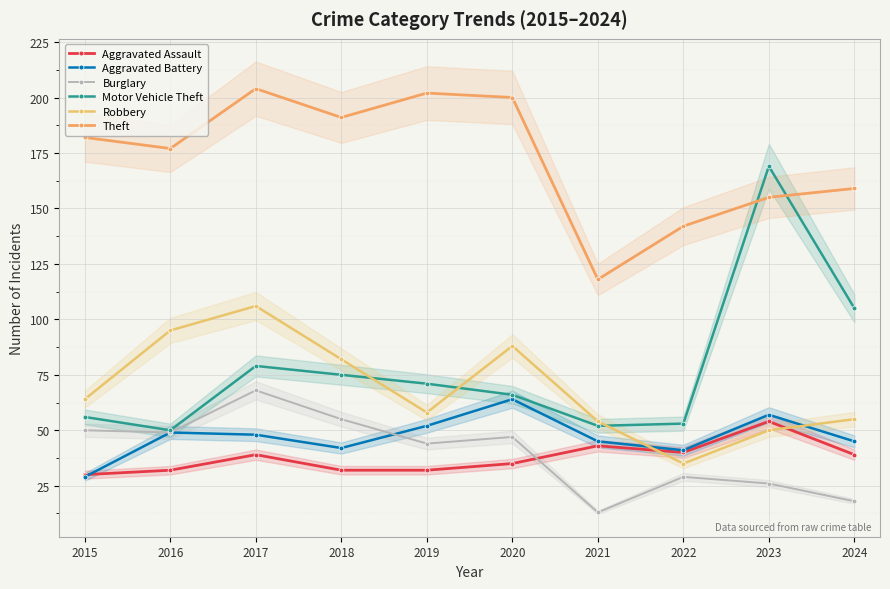

Rank the categories by Motor Vehicle Theft value from highest to lowest.

2023, 2024, 2017, 2018, 2019, 2020, 2015, 2022, 2021, 2016